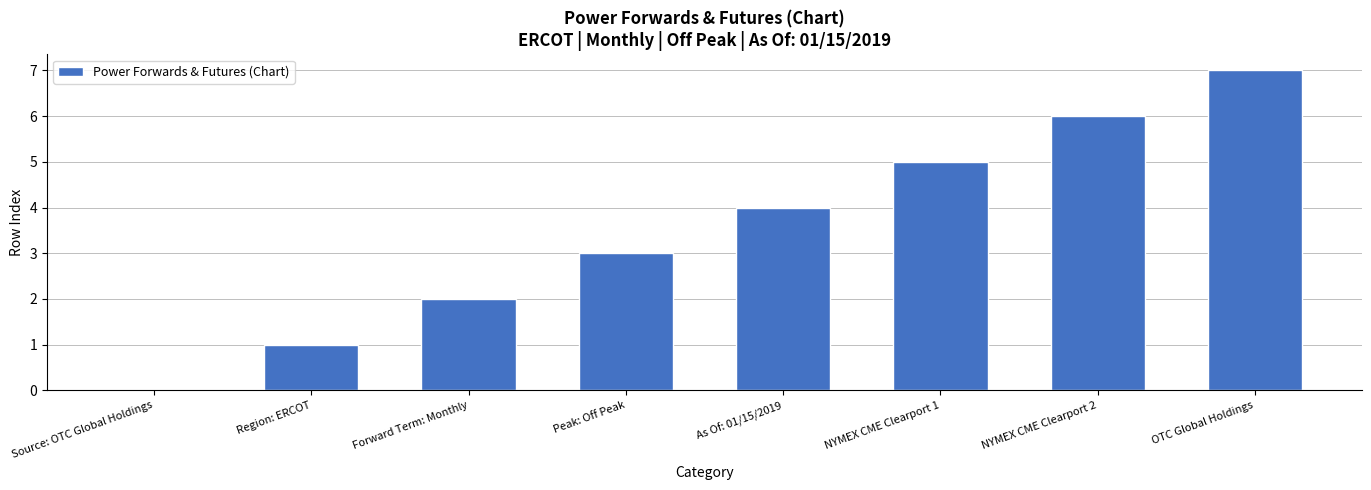

What is the difference between the values at Region: ERCOT and NYMEX CME Clearport 2?

5